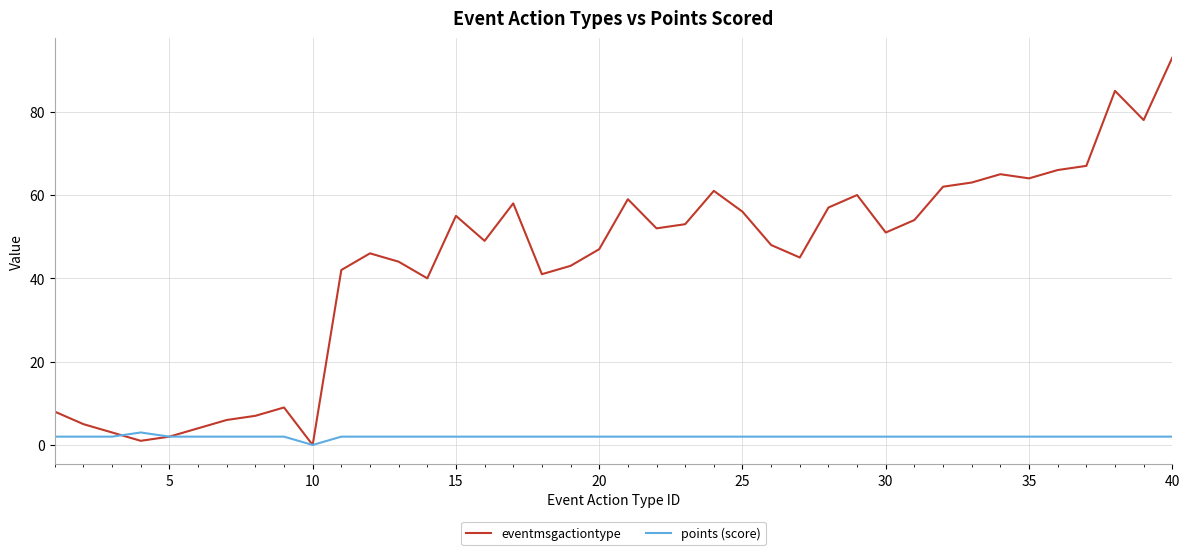

Rank the series by their average value, from highest to lowest.

eventmsgactiontype, points (score)